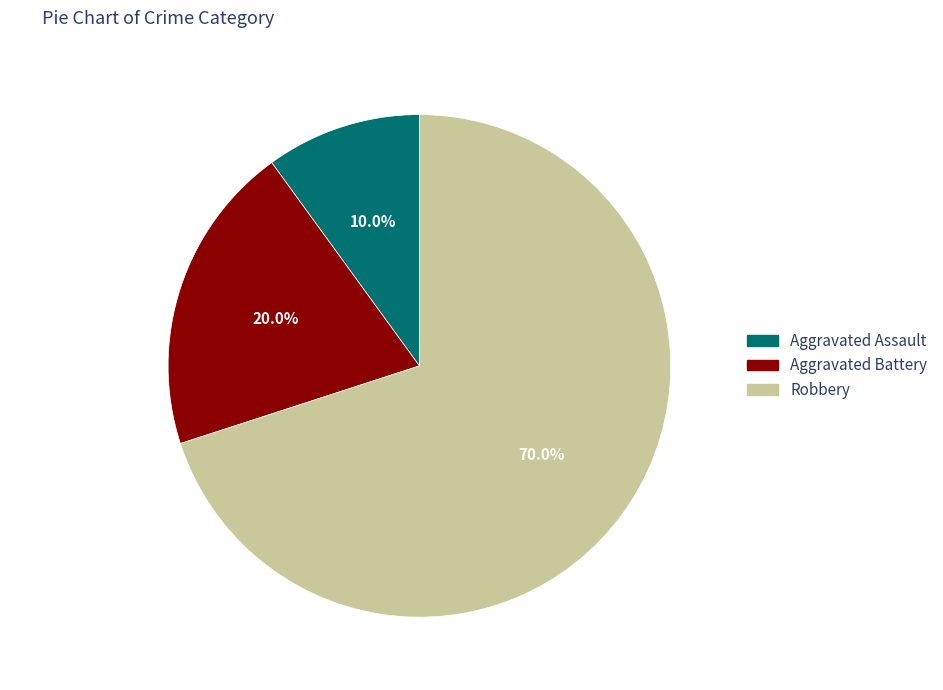

The Aggravated Assault slice represents 24% of the pie. True or false?

False